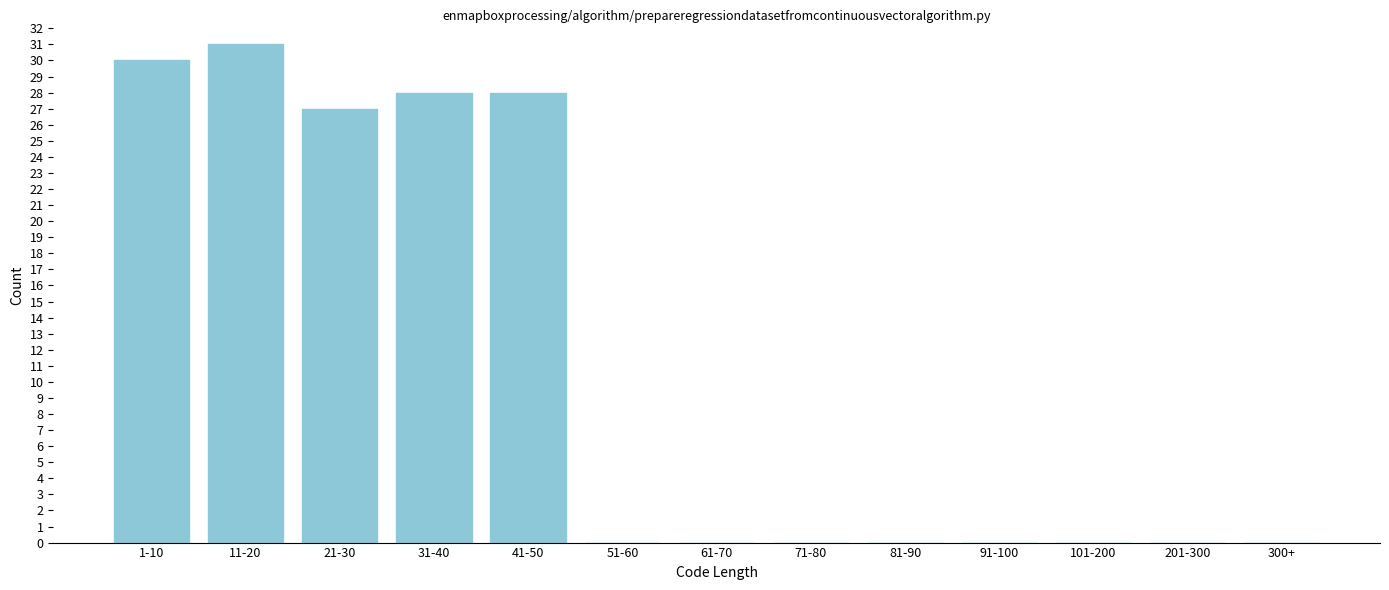

Reading left to right, extract all data points from this chart.

1-10=30	11-20=31	21-30=27	31-40=28	41-50=28	51-60=0	61-70=0	71-80=0	81-90=0	91-100=0	101-200=0	201-300=0	300+=0